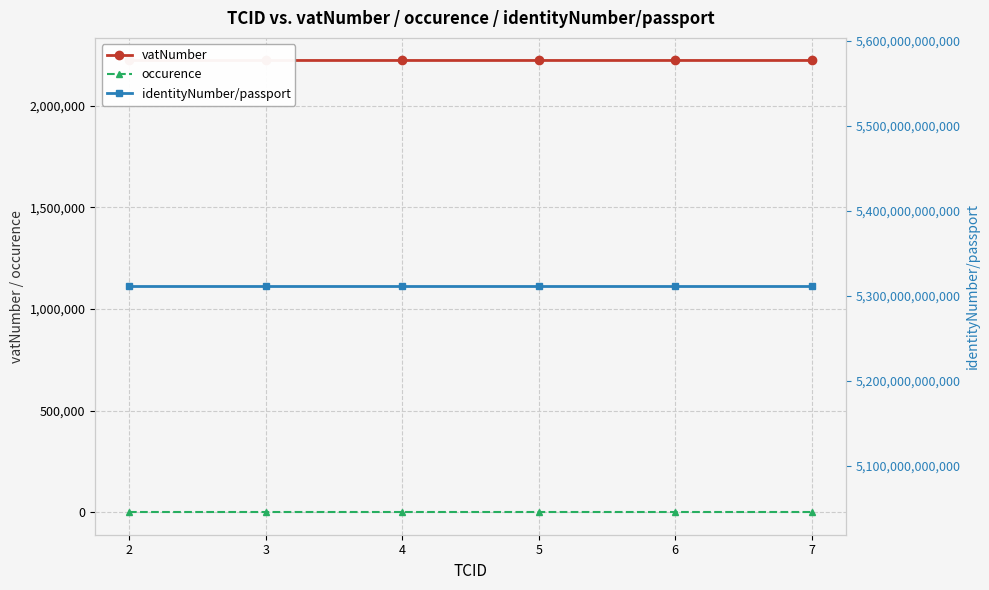

Which category has the highest value across all series?

2